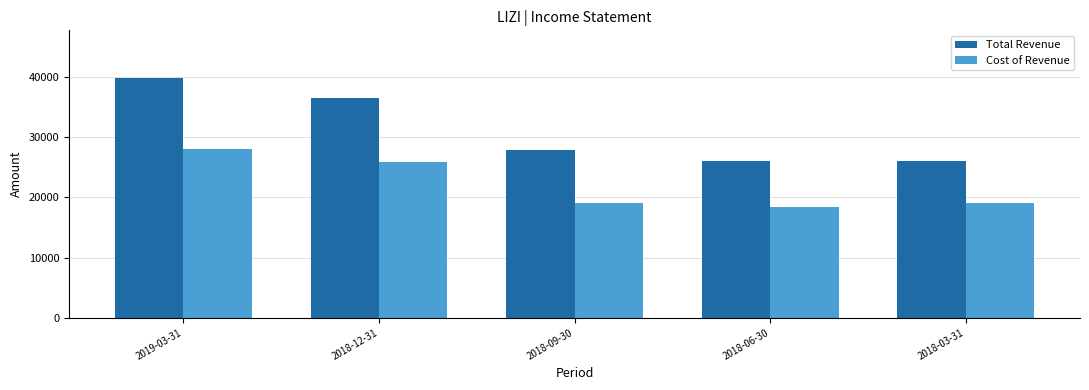

Between 2019-03-31 and 2018-12-31, which series saw the biggest shift?

Total Revenue